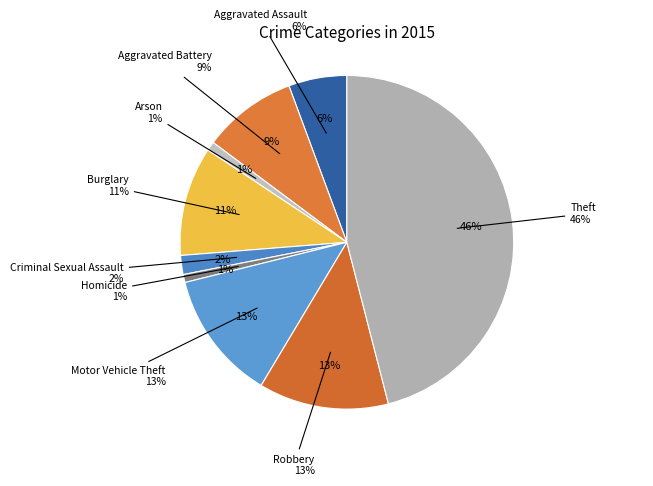

Is there a majority slice in this chart?

No